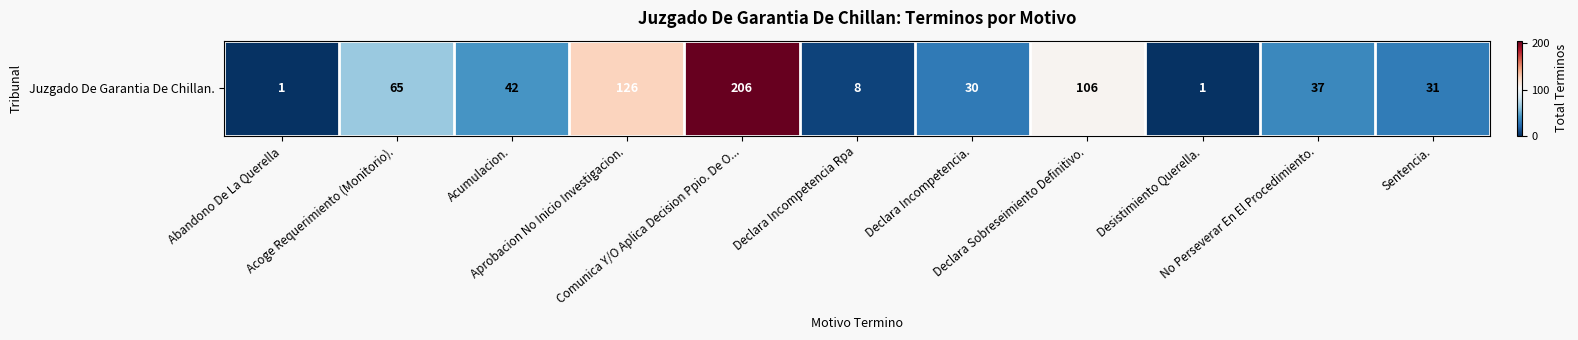

Between Acoge Requerimiento (Monitorio). and Acumulacion., which is larger?

Acoge Requerimiento (Monitorio).